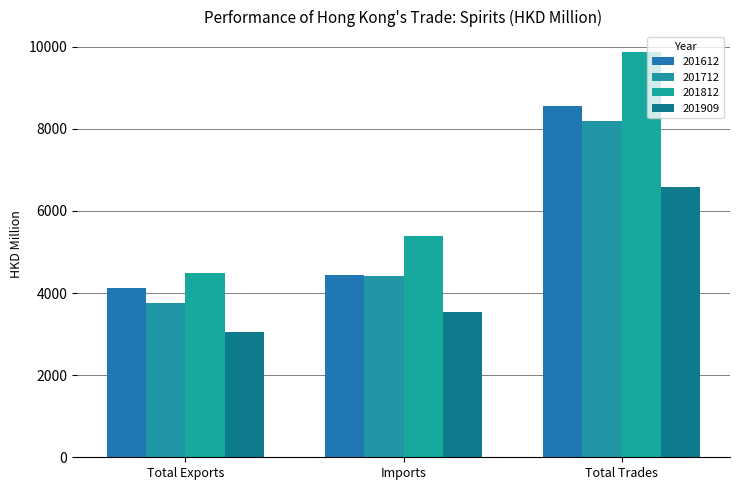

At which category is the sum across all series the highest?

Total Trades